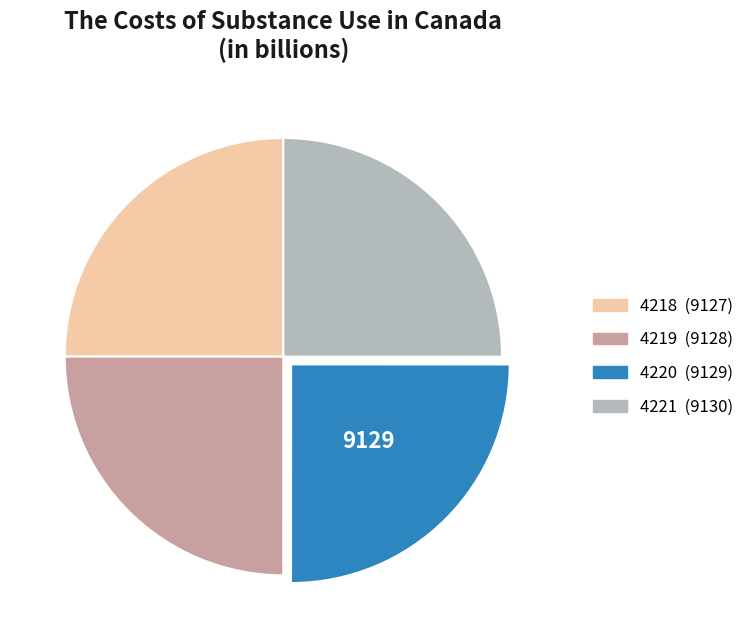

What is the ratio of the value at 4220 to the value at 4219?

1.0